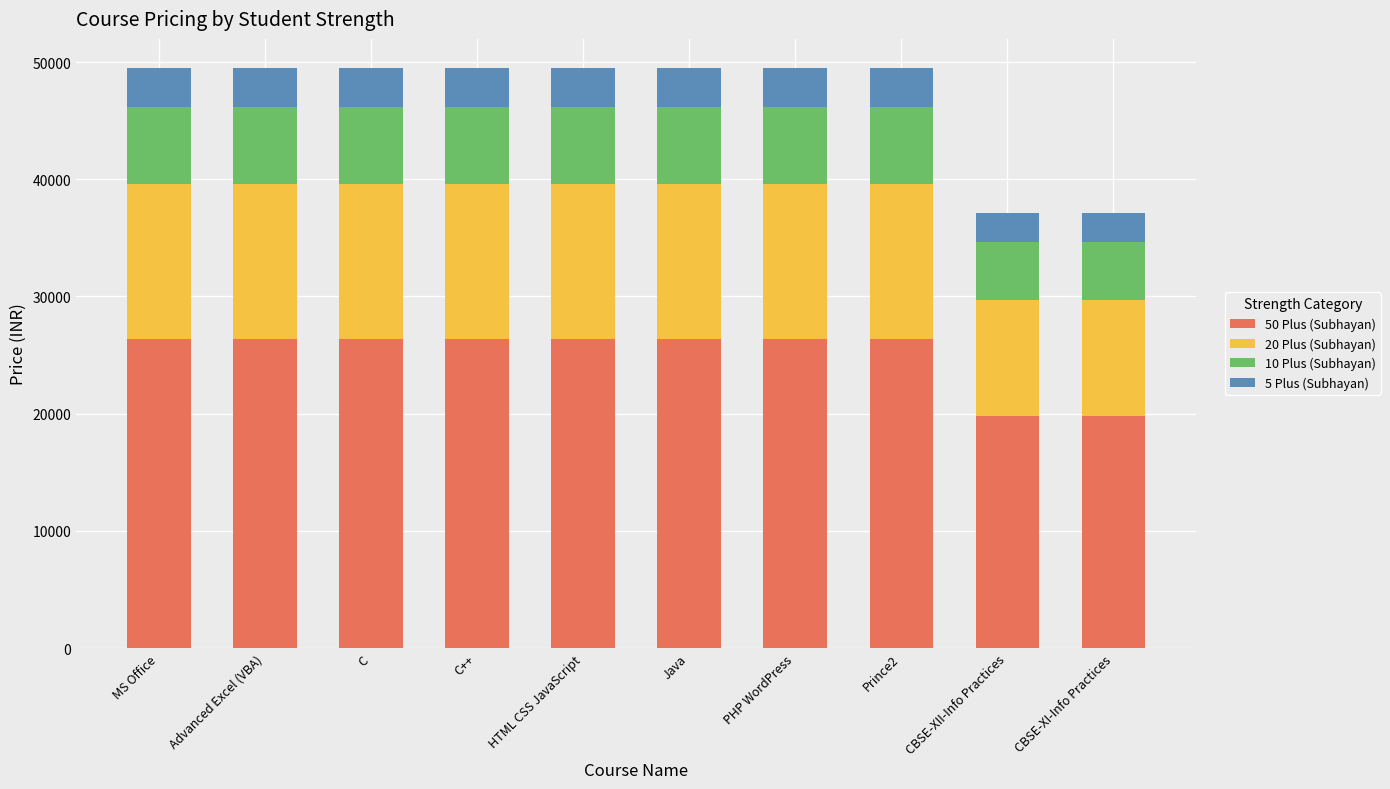

What is the sum of the 50 Plus (Subhayan) values at C and Prince2?

52800